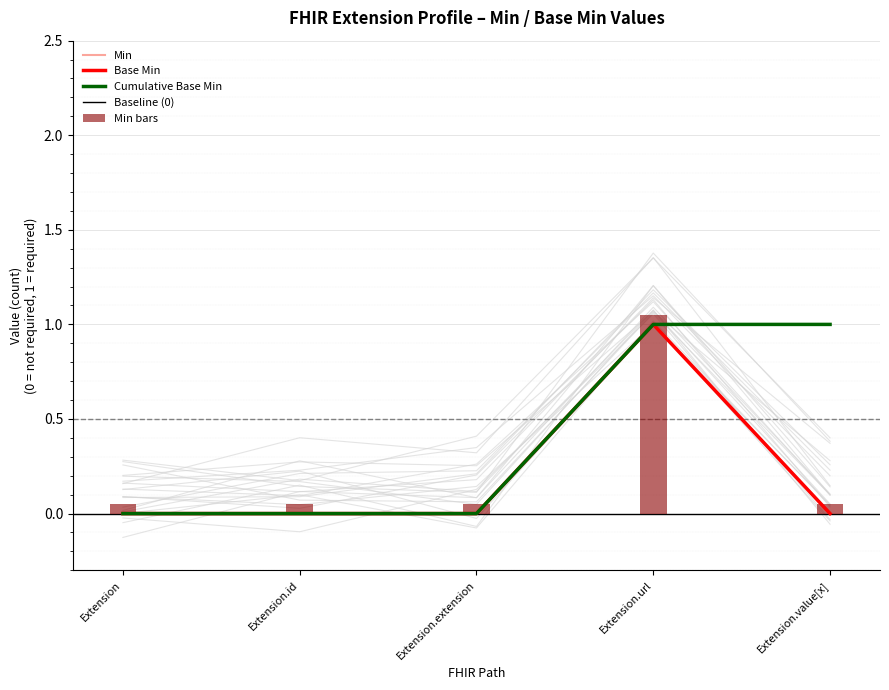

The value at Extension.id is 0. True or false?

False